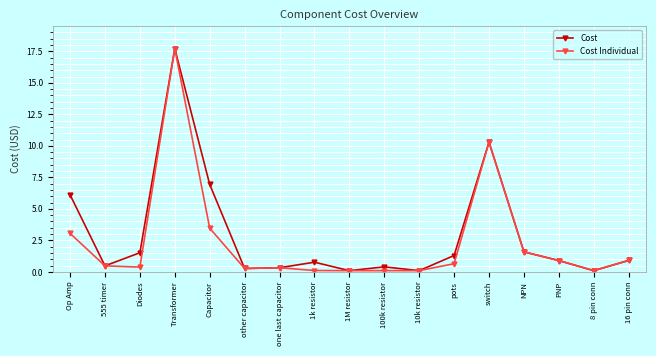

At which category is the sum across all series the highest?

Transformer